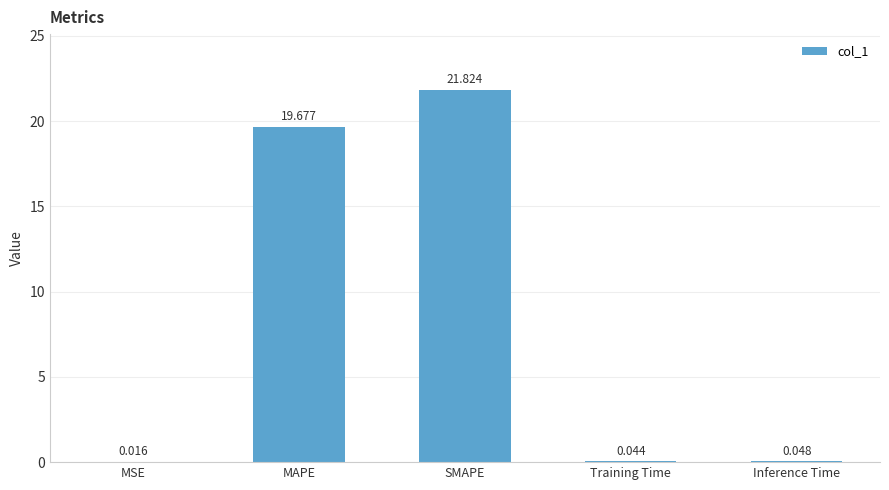

Between Training Time and MAPE, which is larger?

MAPE